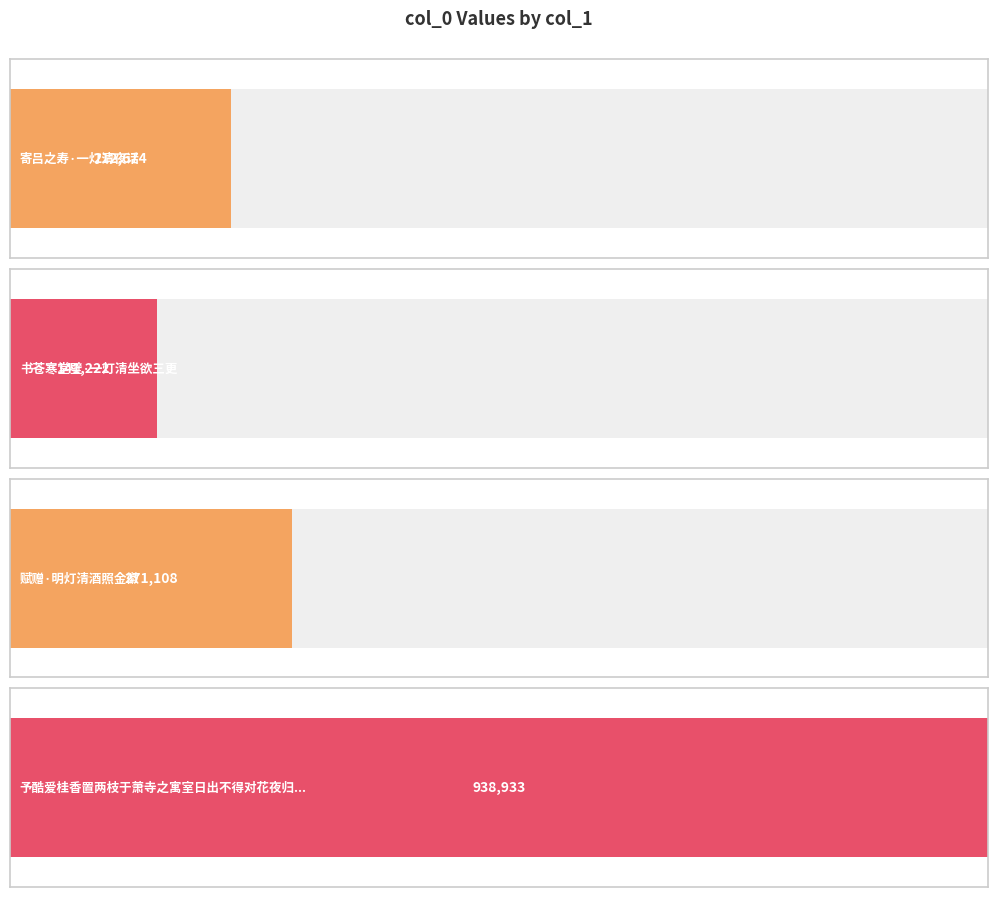

What is the change in value from 寄吕之寿·一灯清夜话 to 予酷爱桂香置两枝于萧寺之寓室日出不得对花夜归月影在窗撒灯清坐为赋二十八字?

+726259